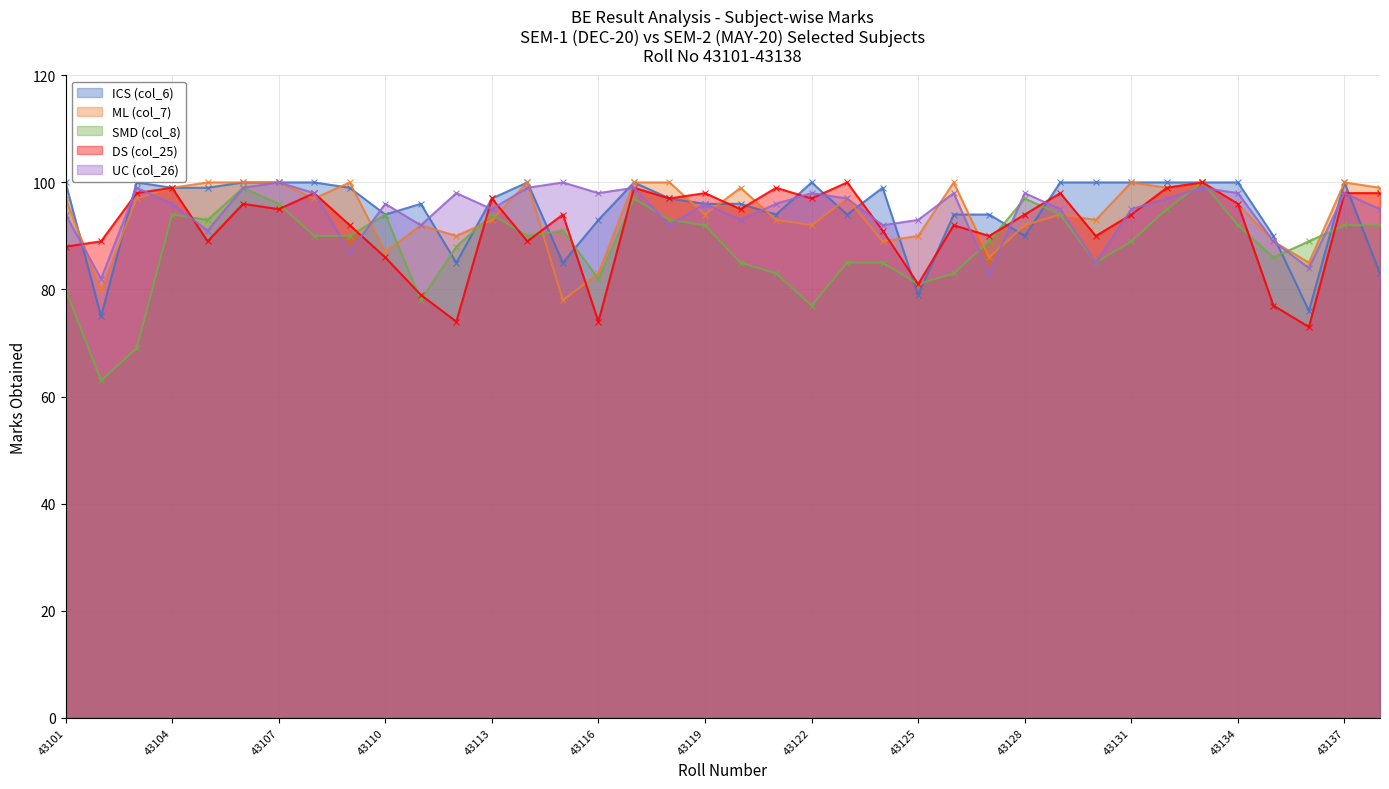

Rank the series at 43118 from highest to lowest value.

ML (col_7), ICS (col_6), DS (col_25), SMD (col_8), UC (col_26)